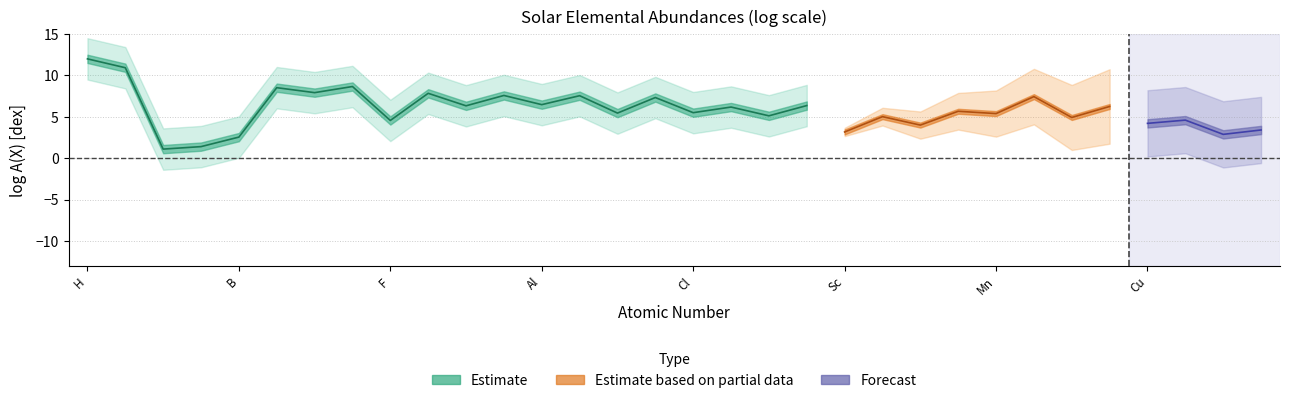

Count the number of values greater than 5.

21